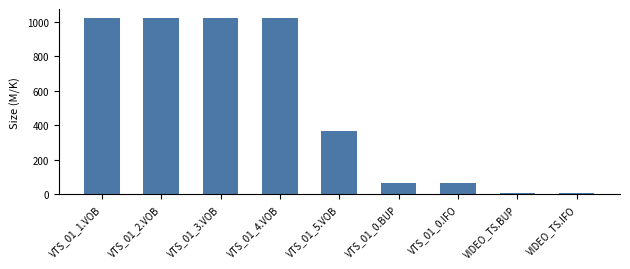

What is the label of the 2nd bar from the left?

VTS_01_2.VOB